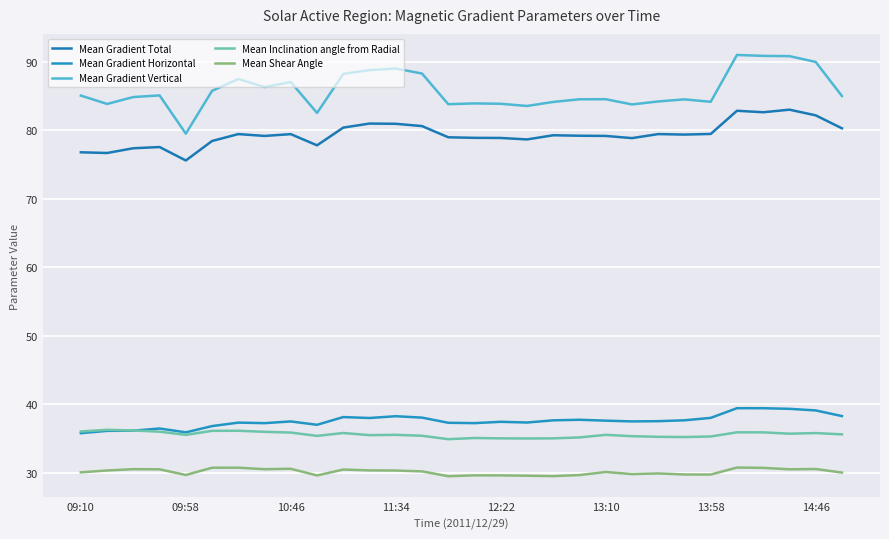

Which series has the largest total across all categories?

Mean Gradient Vertical